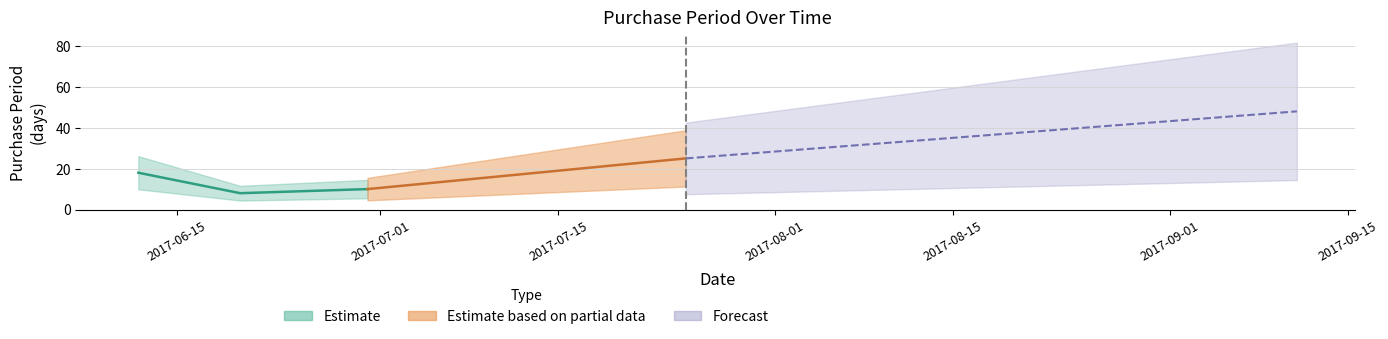

List the labels in order of value, largest first.

2017-09-11, 2017-07-25, 2017-06-12, 2017-06-30, 2017-06-20